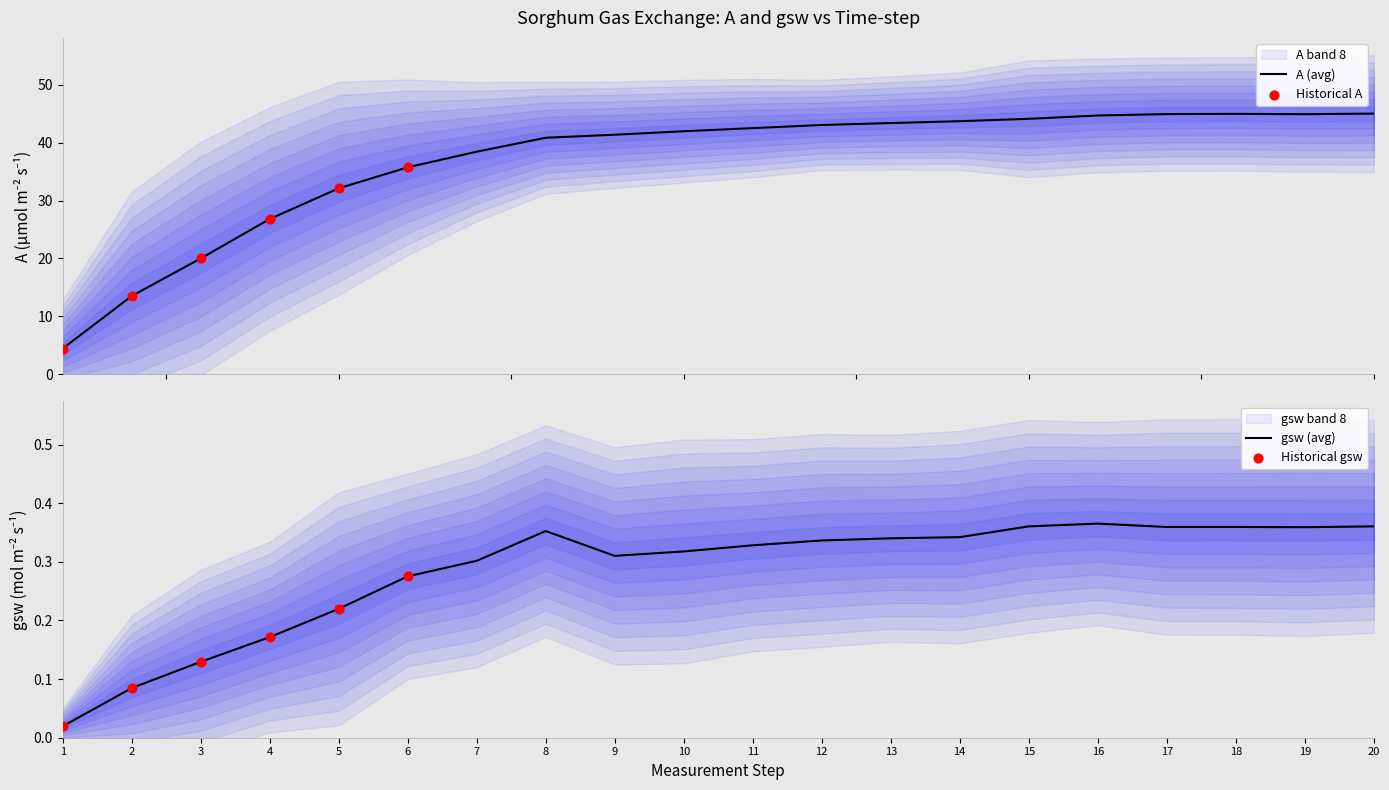

What is the lowest value of the A (avg) series?

4.4